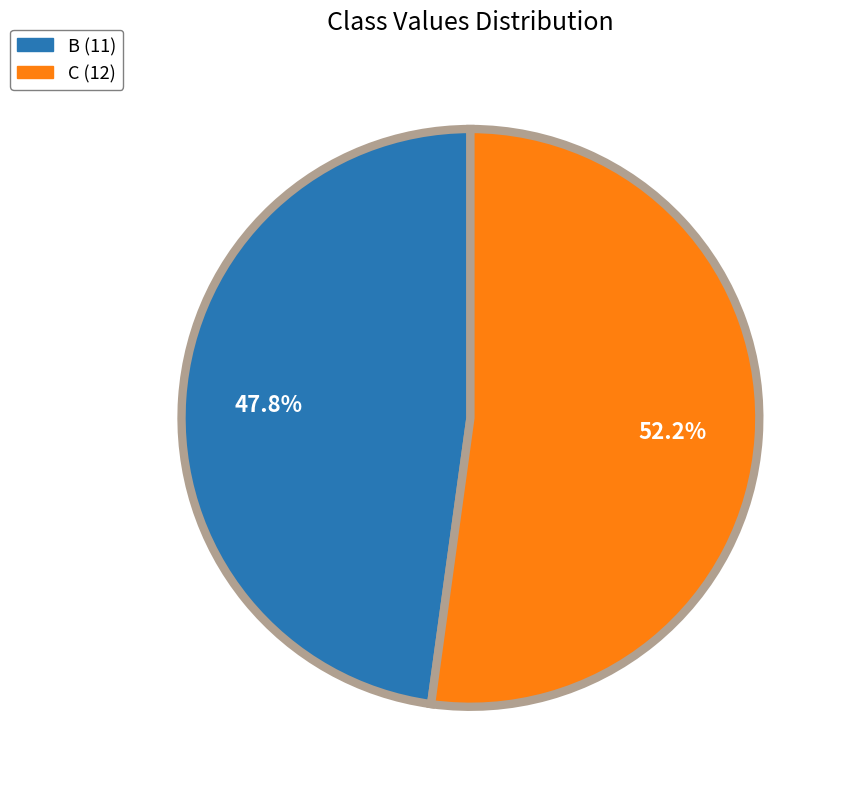

How many slices are in this pie chart?

2